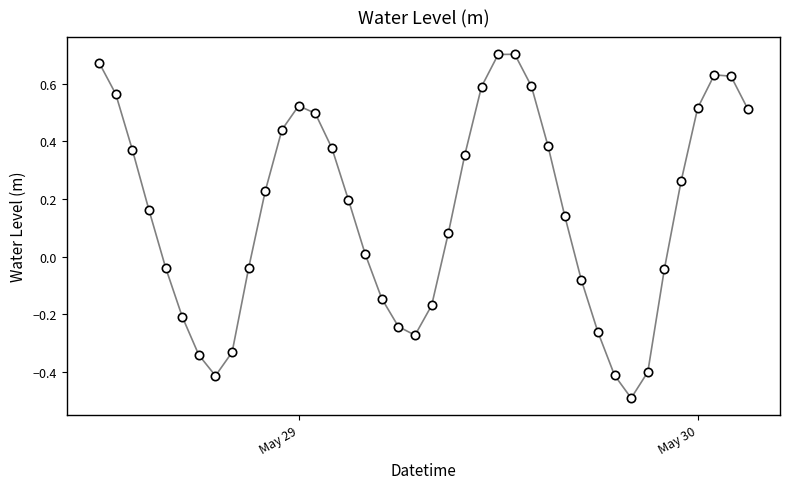

How many positive values are there?

24